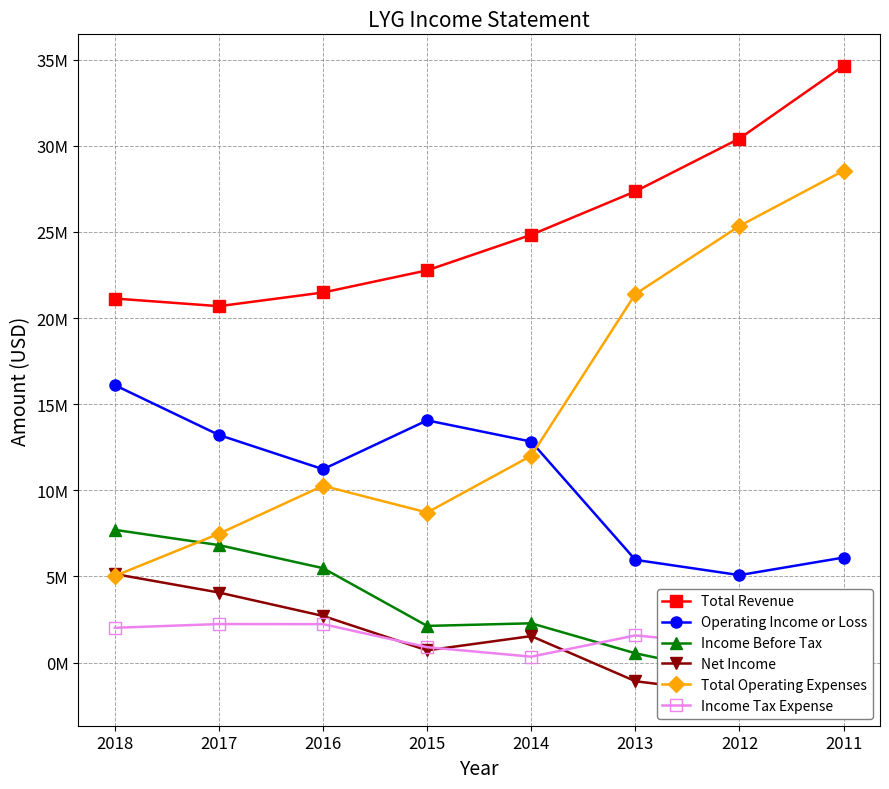

What is the highest value of the Income Tax Expense series?

2234000